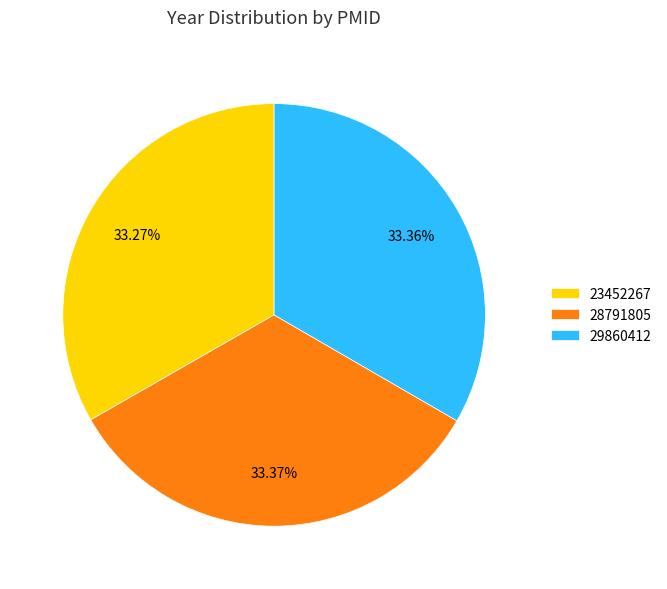

Is 28791805 the majority of the pie?

No